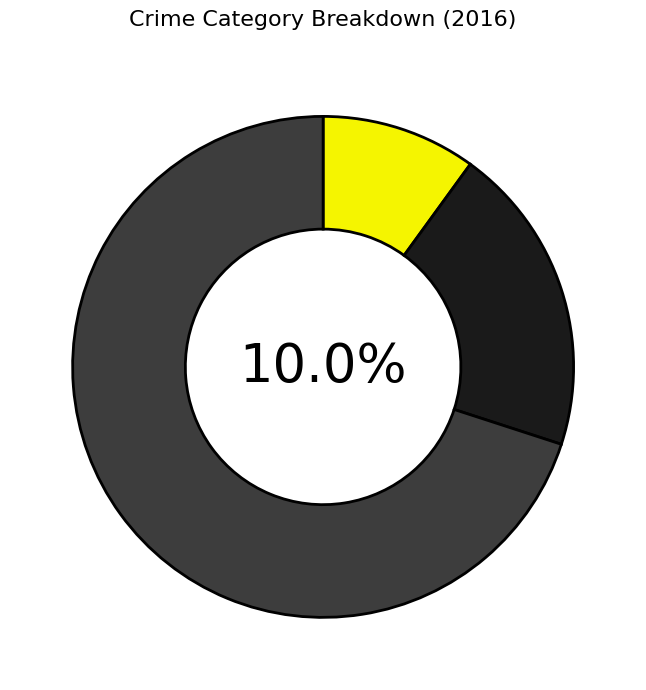

True or false: Aggravated Battery accounts for 15% of the total.

False